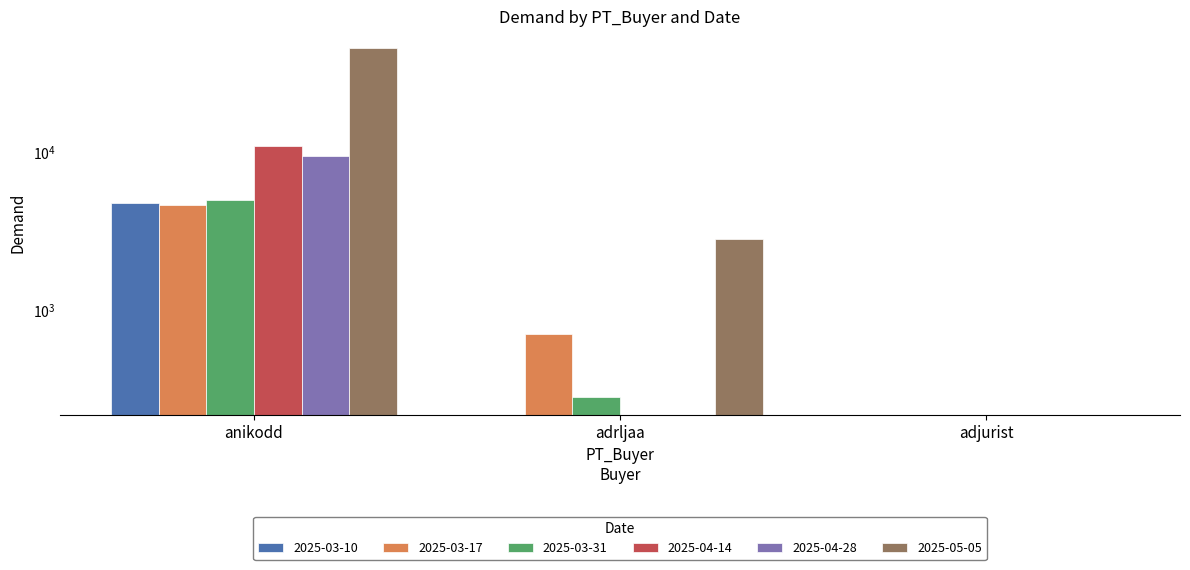

Is the value of 2025-04-14 at anikodd greater than the value of 2025-03-10 at anikodd?

Yes